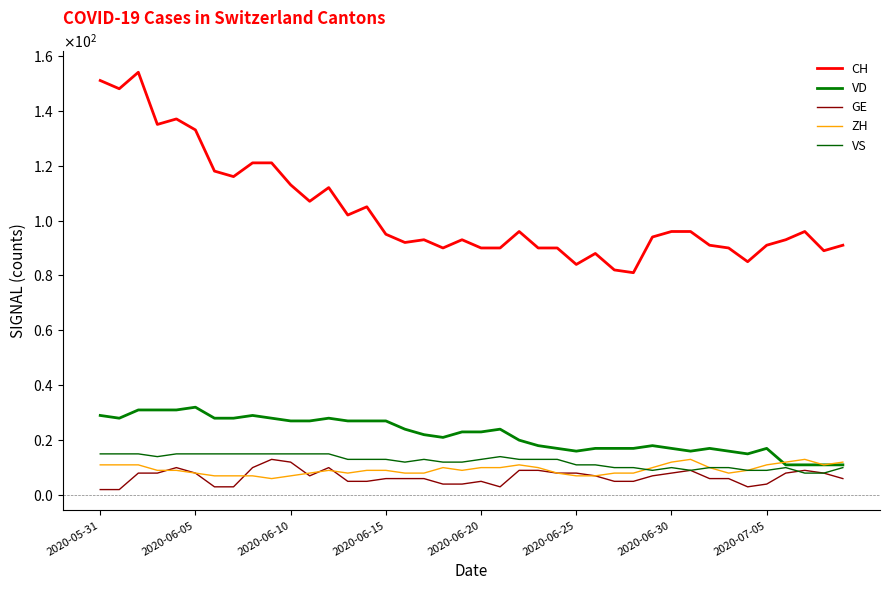

Does the chart display data point markers on the line(s)?

No